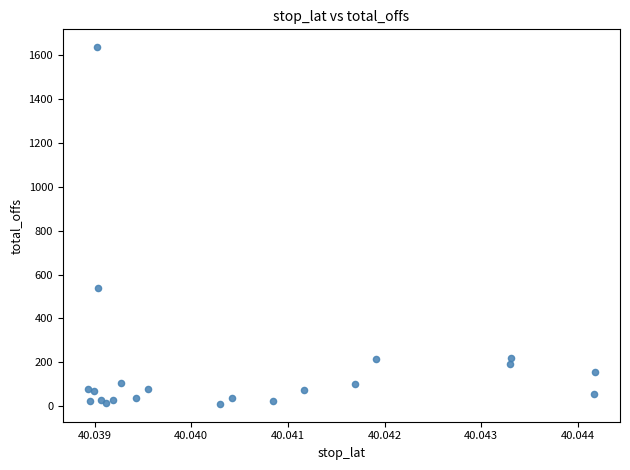

What Y value in the scatter plot is closest to 823?

538